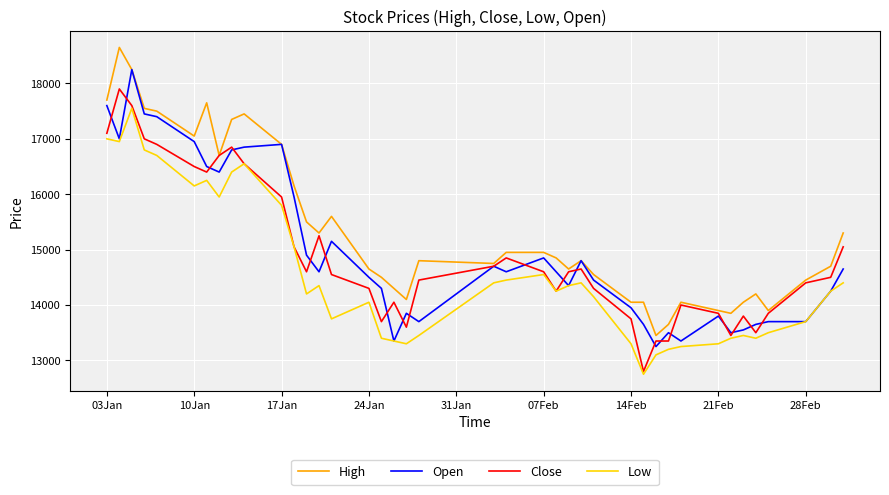

Which series has the largest total across all categories?

High